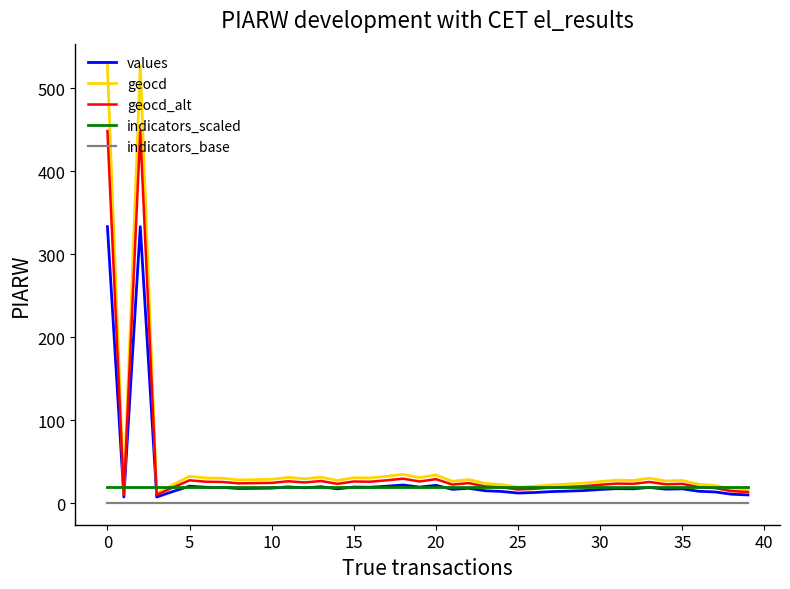

List the series in order of their overall mean, lowest first.

indicators_base, indicators_scaled, values, geocd_alt, geocd